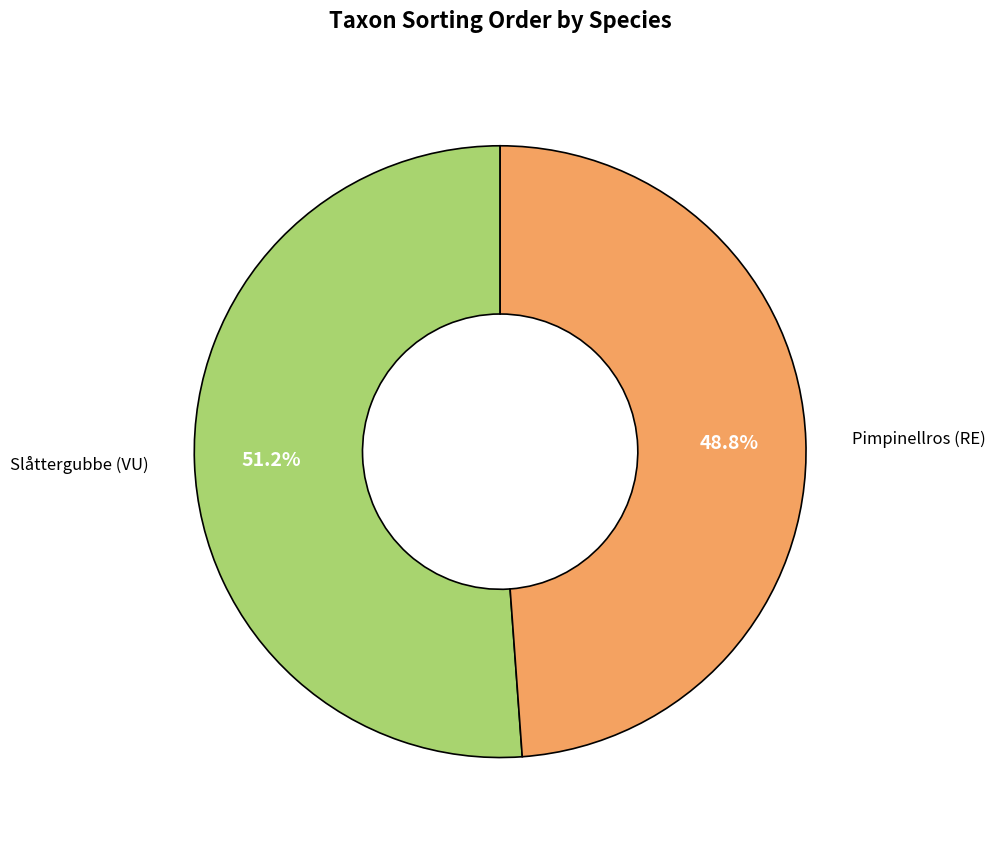

Is there any slice that represents more than half of the pie?

Yes